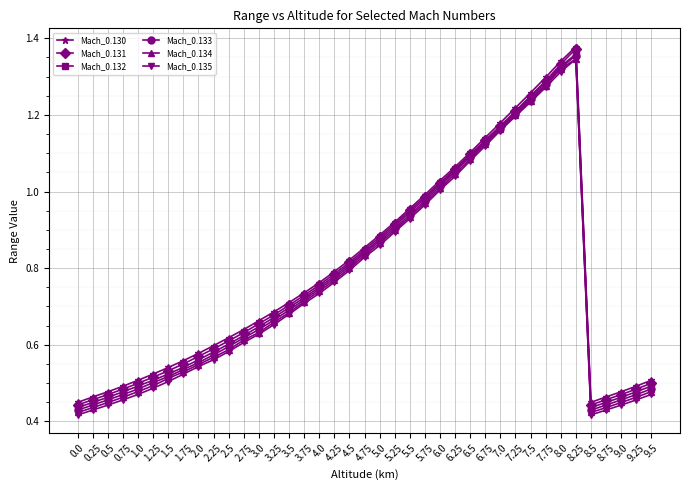

What is the label of the 33rd point from the right?

1.5